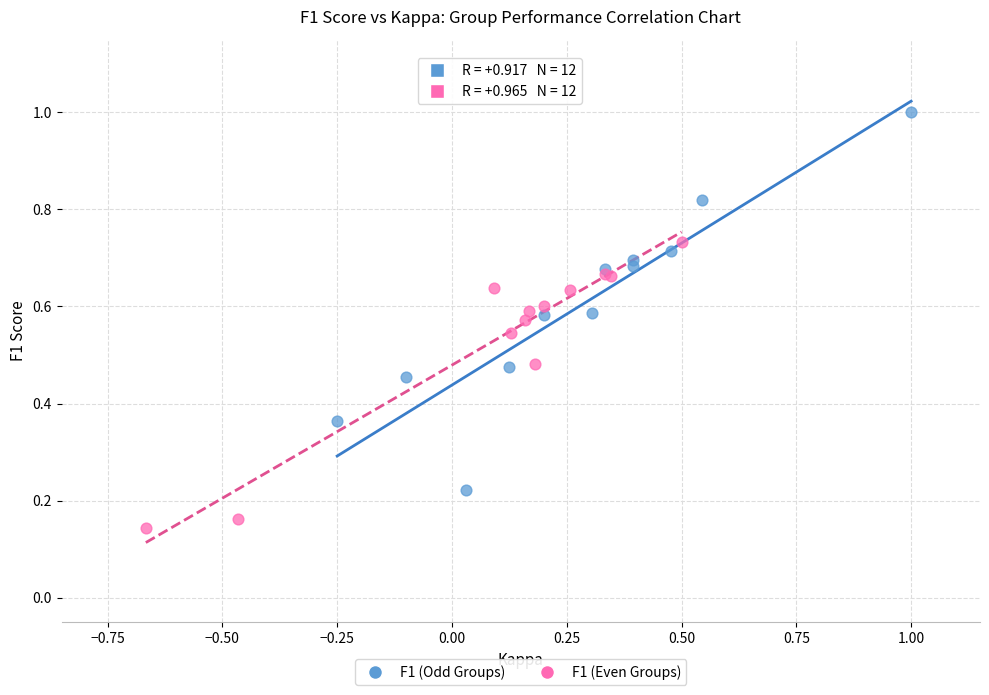

What are all the series names shown in the legend?

F1 (Odd Groups), F1 (Even Groups)